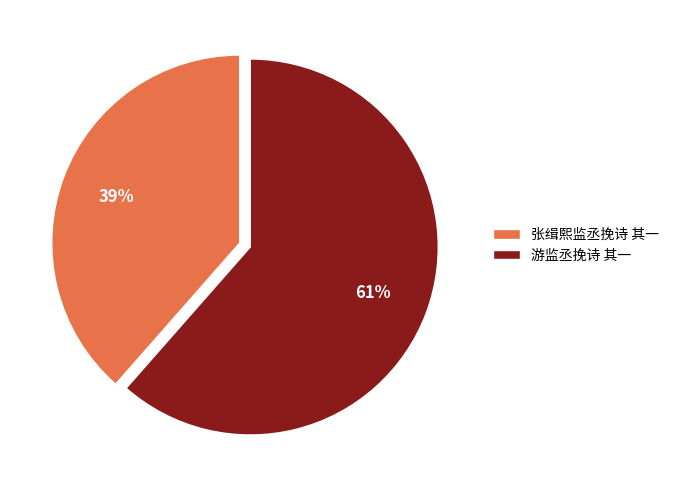

What is the ratio of the value at 游监丞挽诗 其一 to the value at 张缉熙监丞挽诗 其一?

1.6